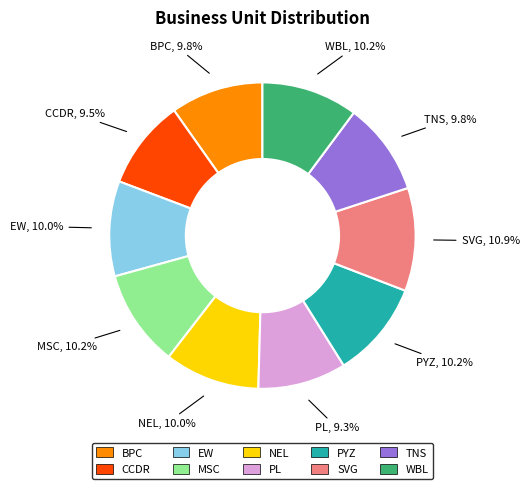

Which has a higher value, CCDR or SVG?

SVG